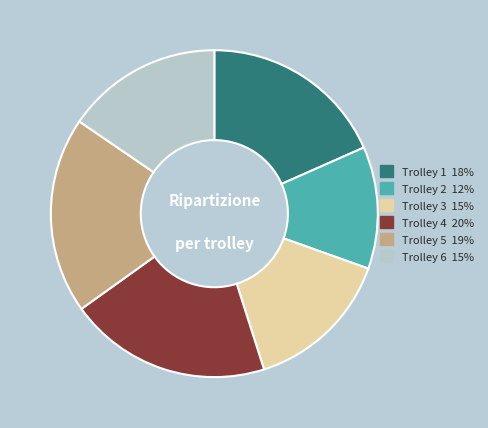

Combined, do Trolley 1 and Trolley 5 account for over 50%?

No